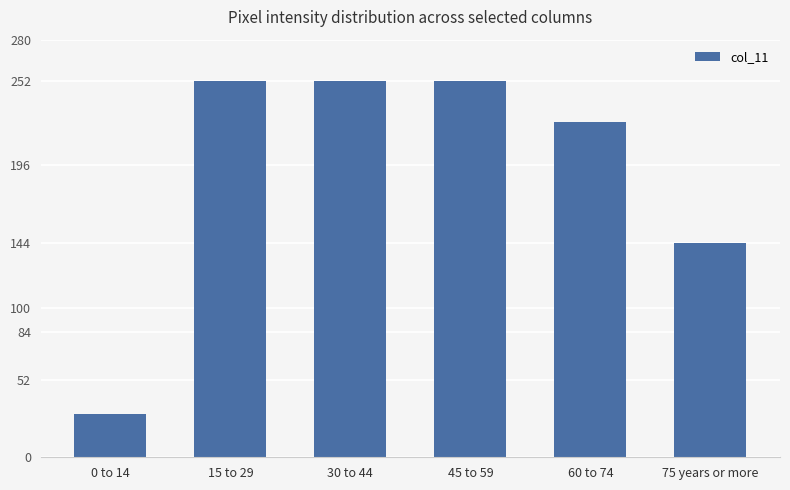

How many data points are less than 252?

3